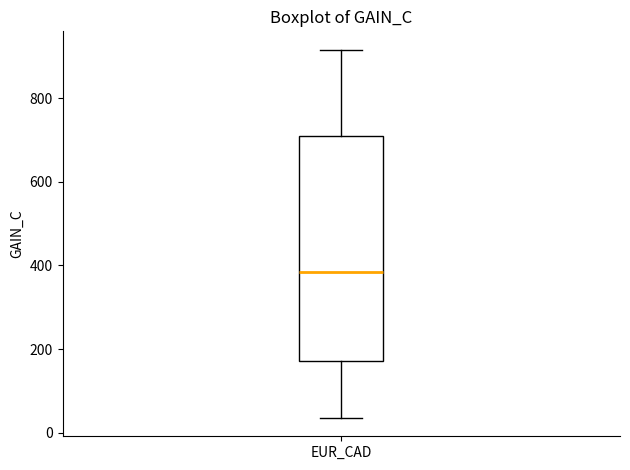

Read this box plot against the y-axis: the position of the median line, the range covered by the box, and the ends of both whiskers. The values are not printed on the chart, so give them approximately, as read against the axis.

median 380, box 180 to 720, whiskers 40 to 920